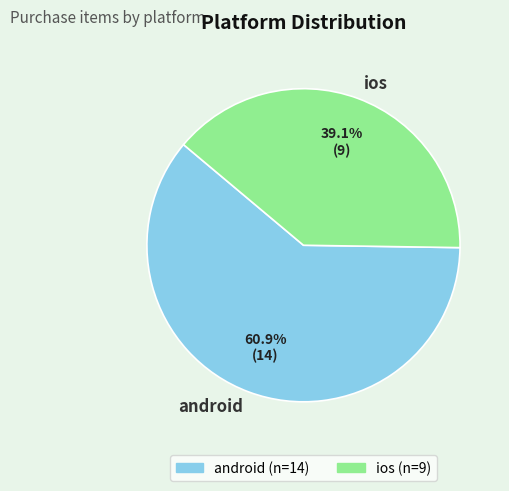

Is it true that ios is 39% of the pie?

True